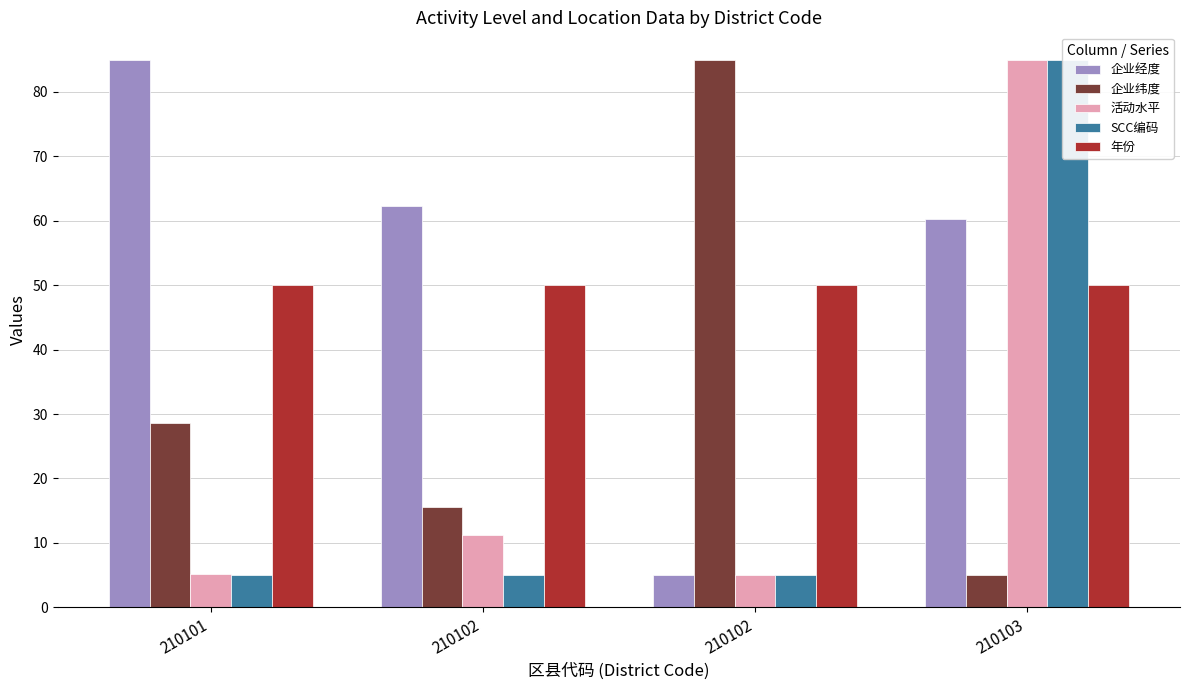

Count the number of categories in the chart.

4